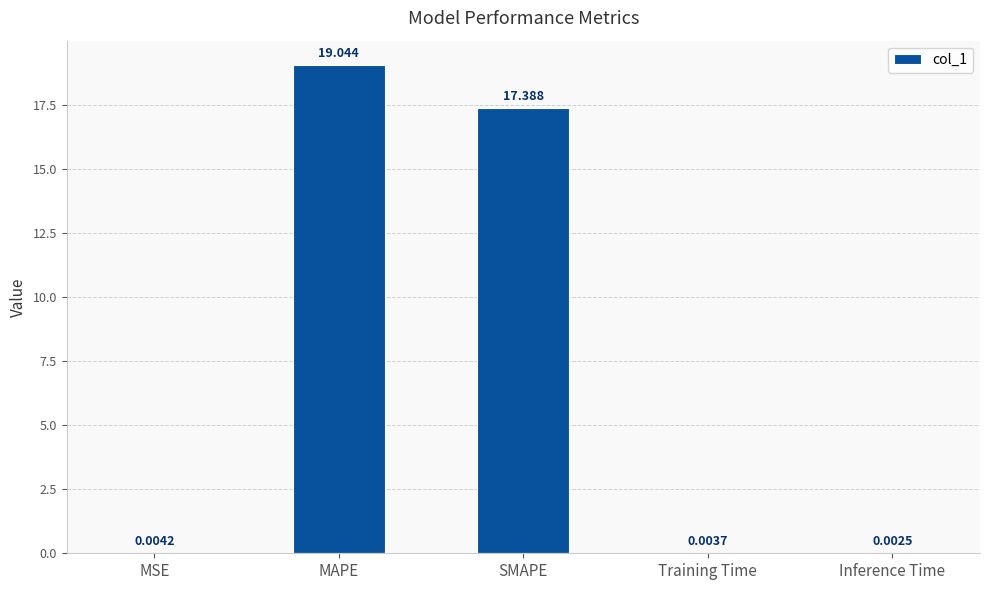

What is the greatest value displayed?

19.0